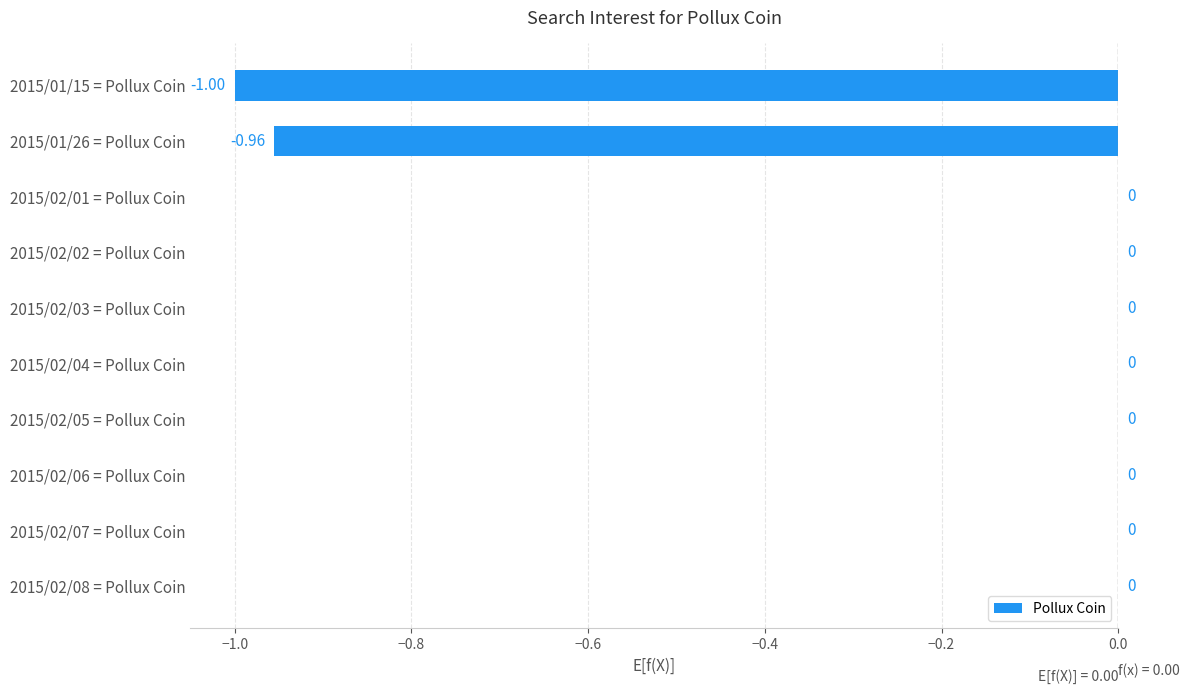

What is the sum of all values?

-2.0